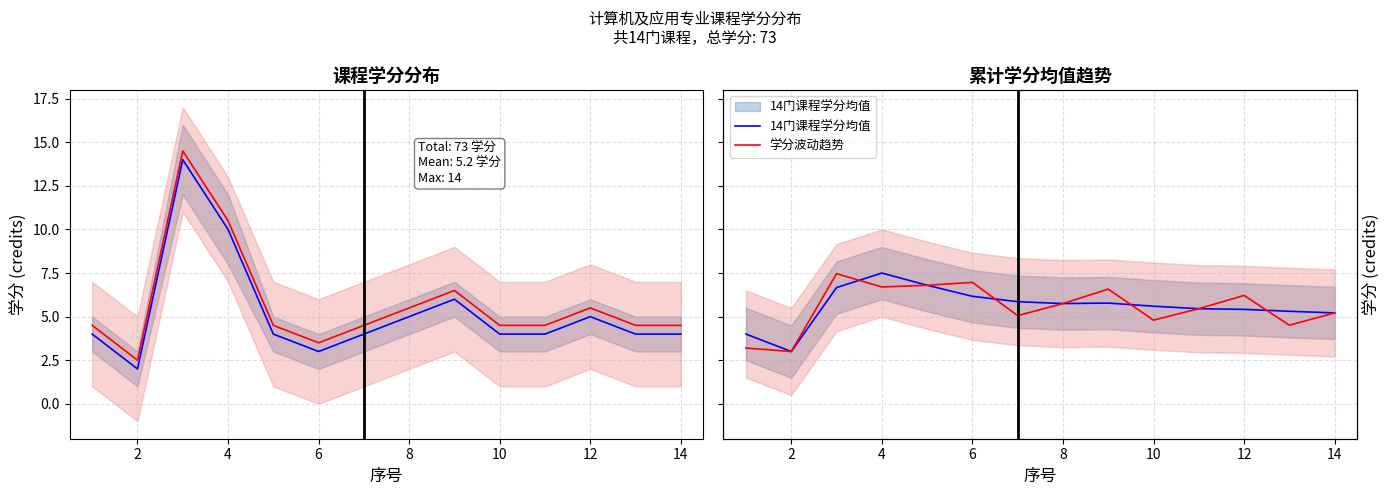

Does the chart display data point markers on the line(s)?

No